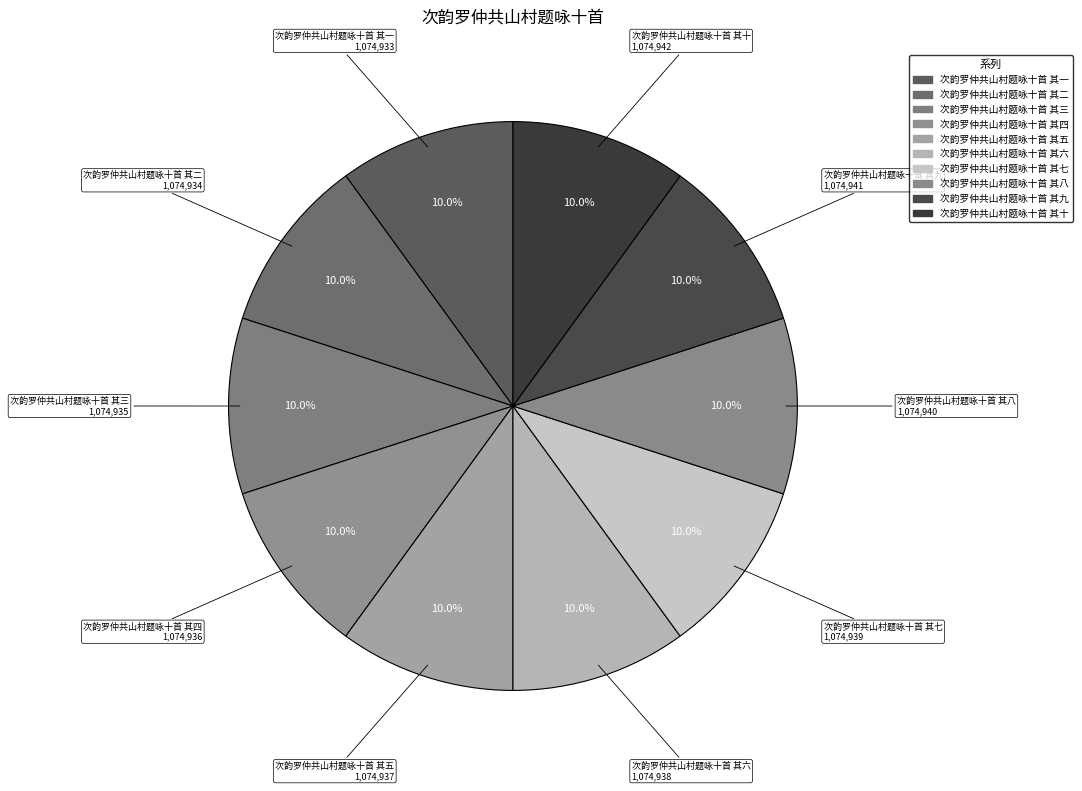

Is it true that 次韵罗仲共山村题咏十首 其七 is 10% of the pie?

True